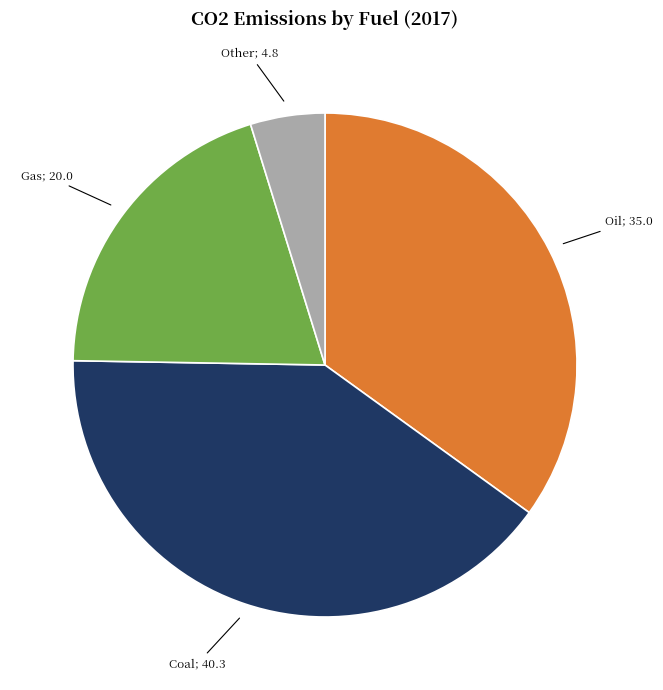

Does any single category account for the majority?

No